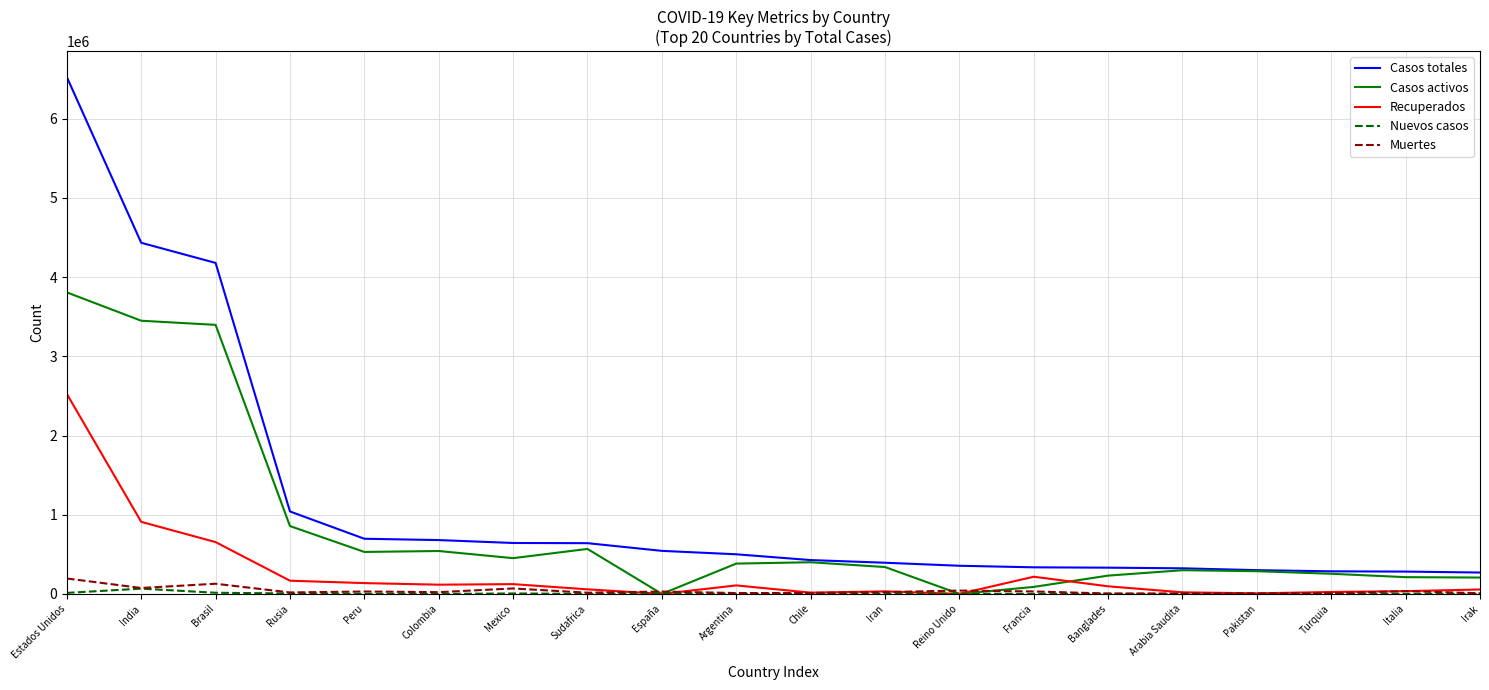

Which series has the widest spread of values?

Casos totales